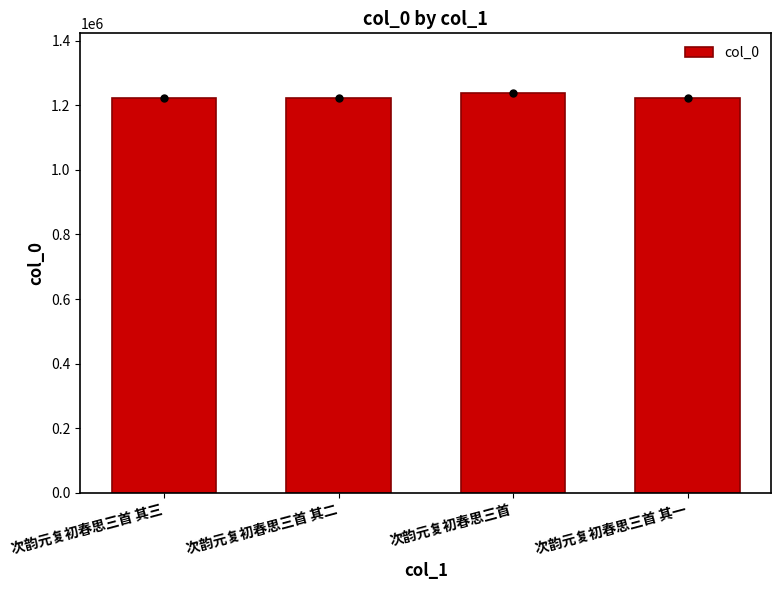

What is the difference between the maximum and second lowest values?

14290